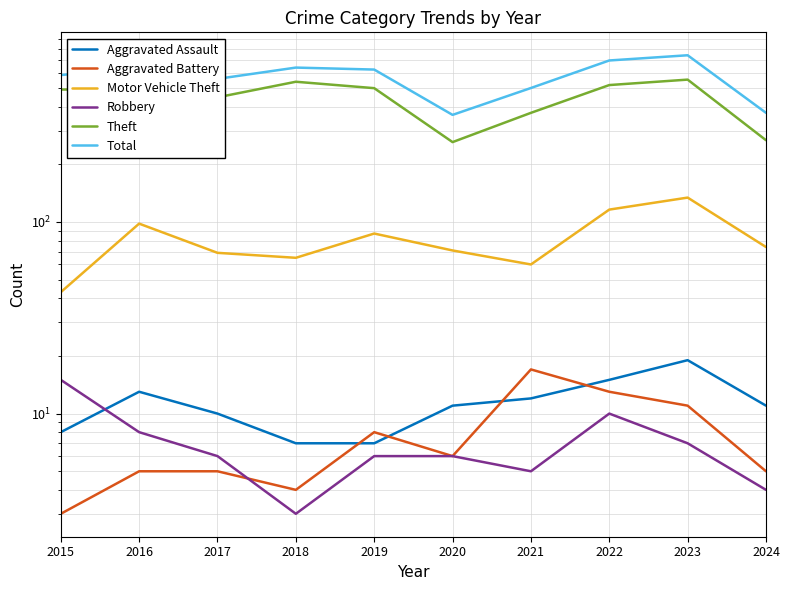

Is this an area chart (filled region under the line)?

No